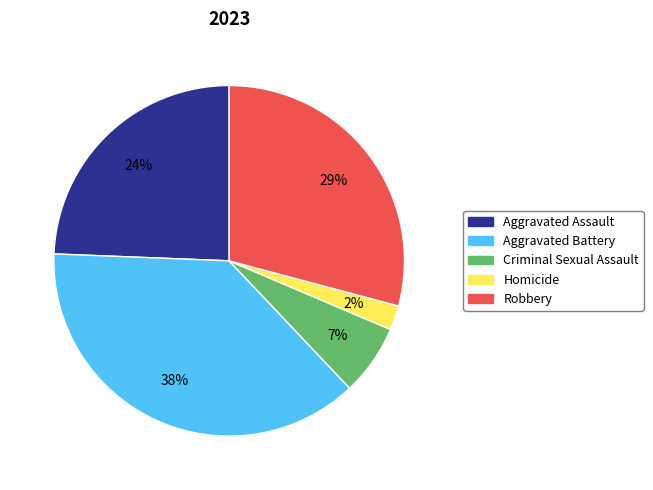

Which has a higher value, Robbery or Homicide?

Robbery